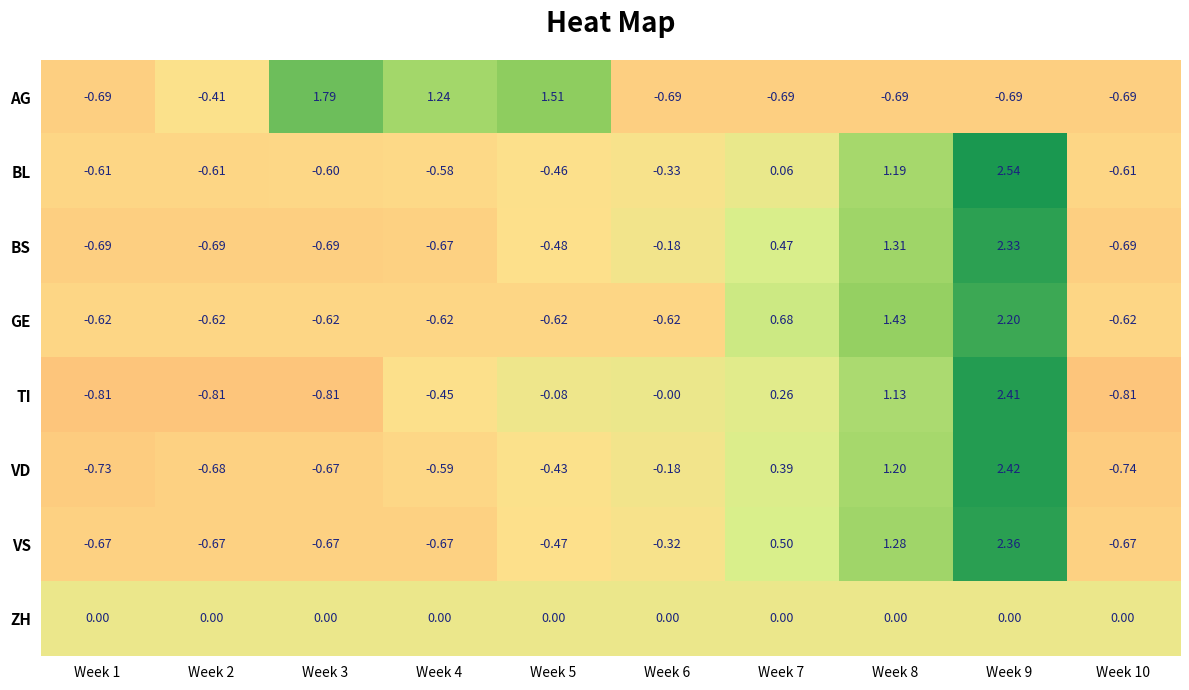

Is the value of TI at Week 5 greater than the value of BL at Week 2?

Yes